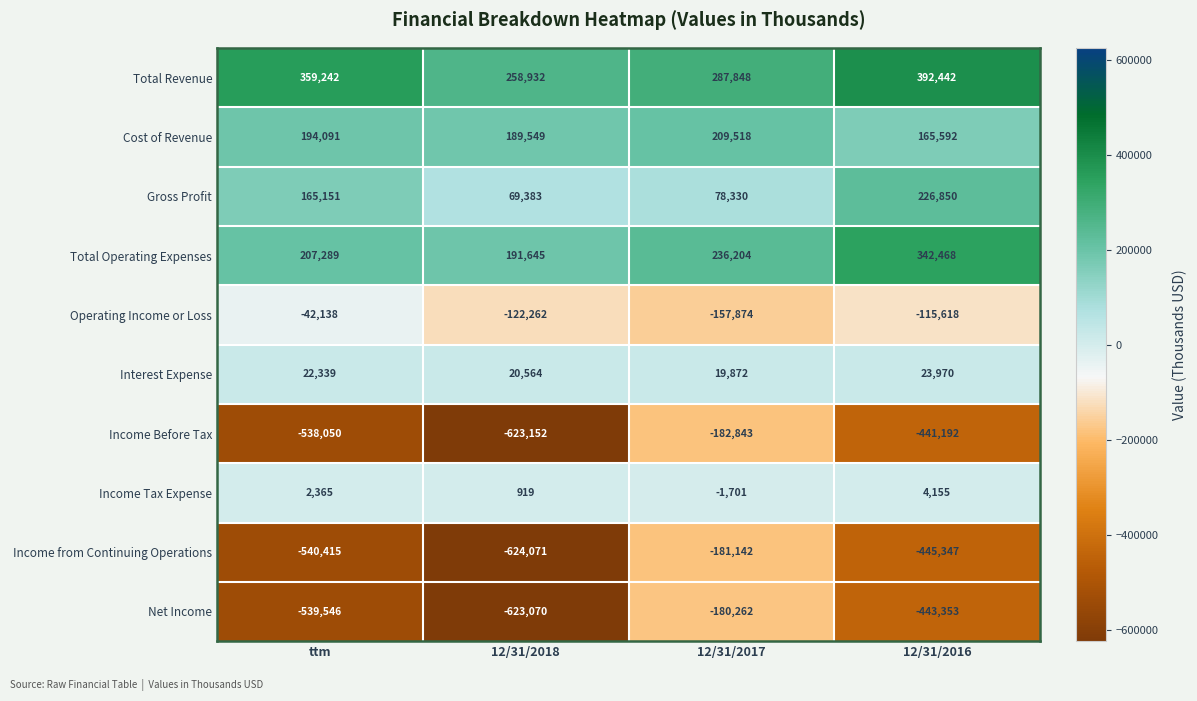

At which category does the chart reach its peak across all series?

12/31/2016